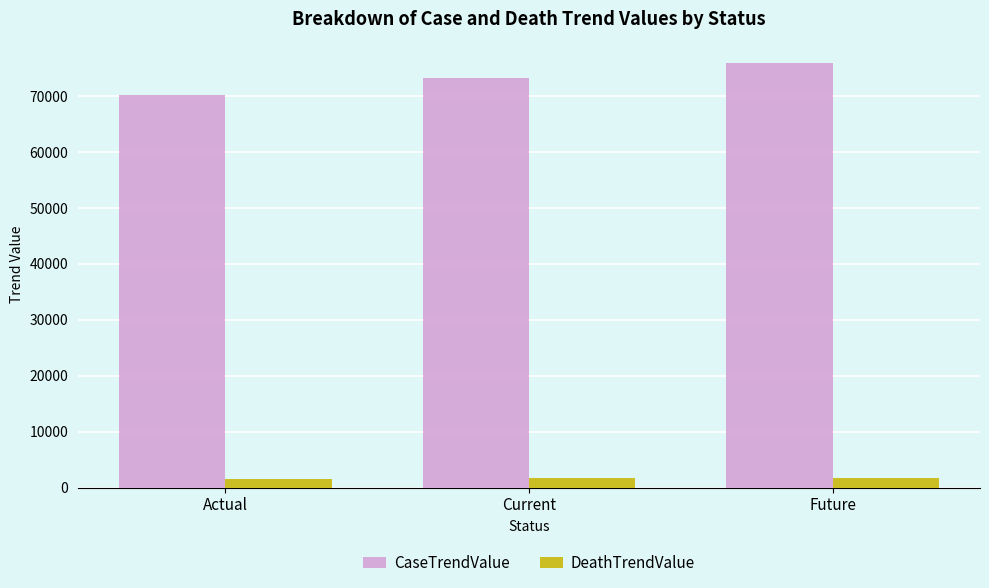

What is the value of the CaseTrendValue bar at the 3rd from the left?

75957